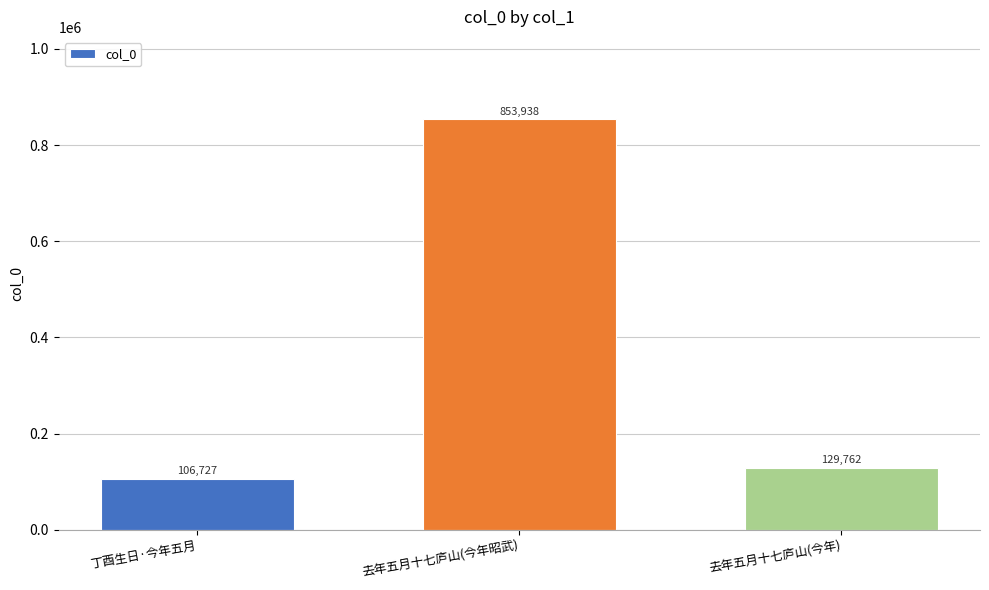

Reading left to right, extract all data points from this chart.

丁酉生日·今年五月=106727	去年五月十七庐山(今年昭武)=853938	去年五月十七庐山(今年)=129762